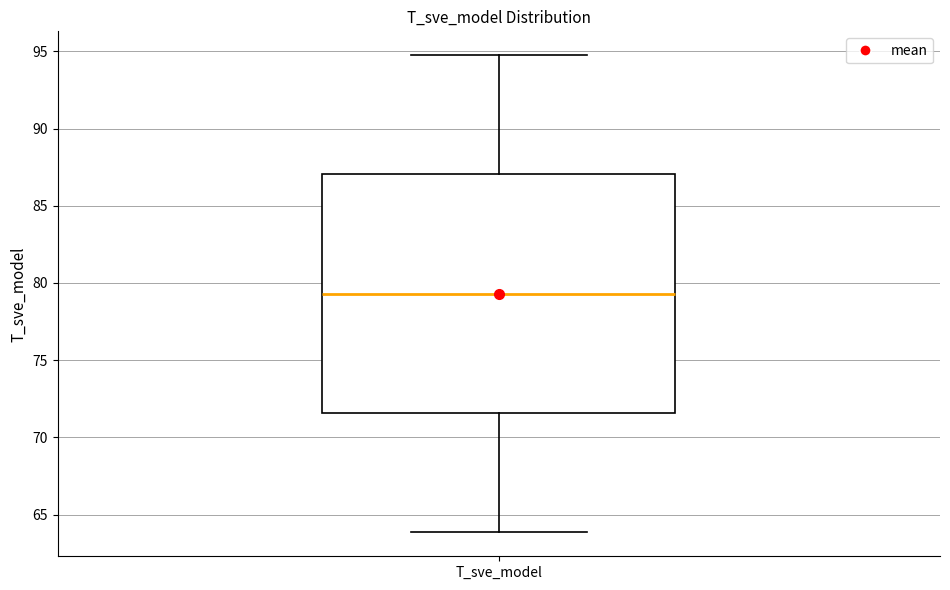

Where does the upper whisker of the box for T_sve_model end on the y-axis? The values are not printed on the chart, so give them approximately, as read against the axis.

94.5